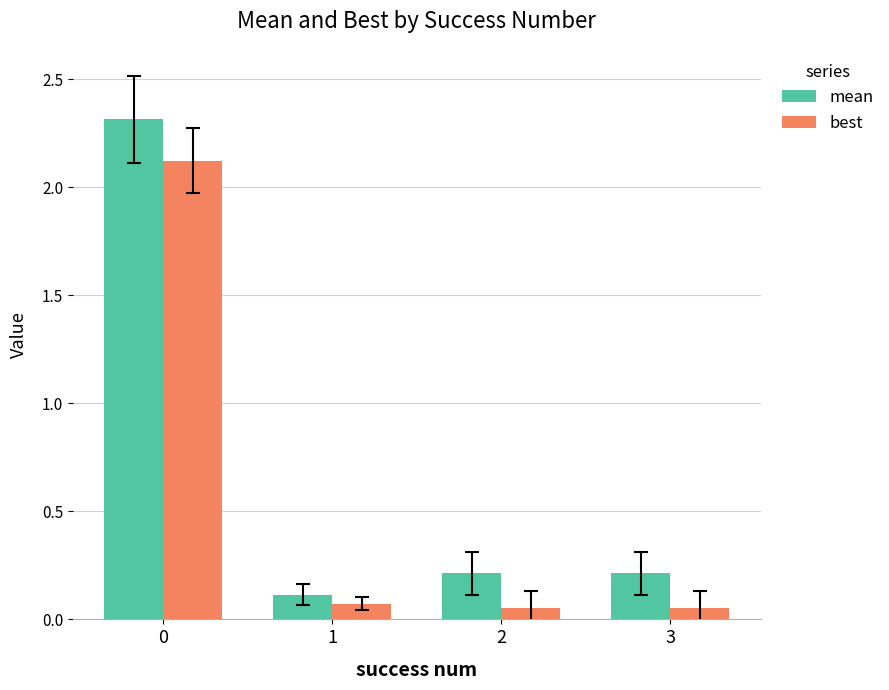

Which series changed the most between 0 and 2?

mean